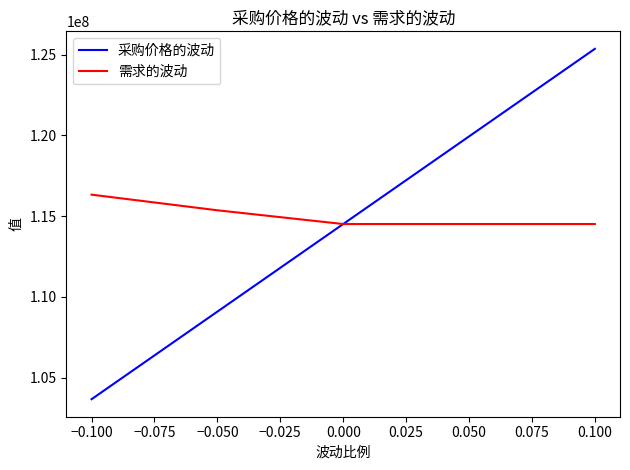

Which series changed the most between −0.100 and −0.050?

采购价格的波动